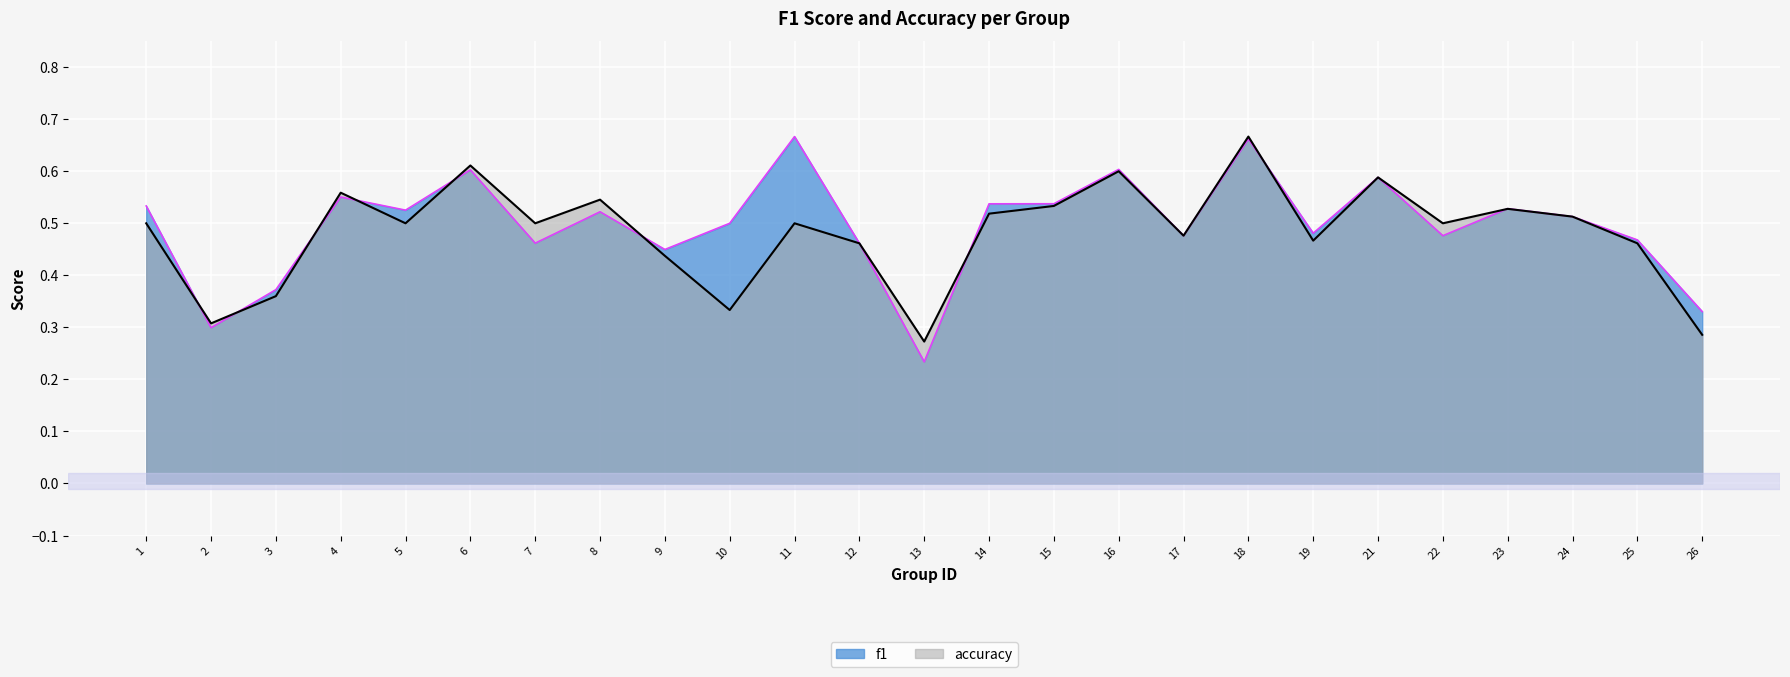

At which label is accuracy closest to 0?

13